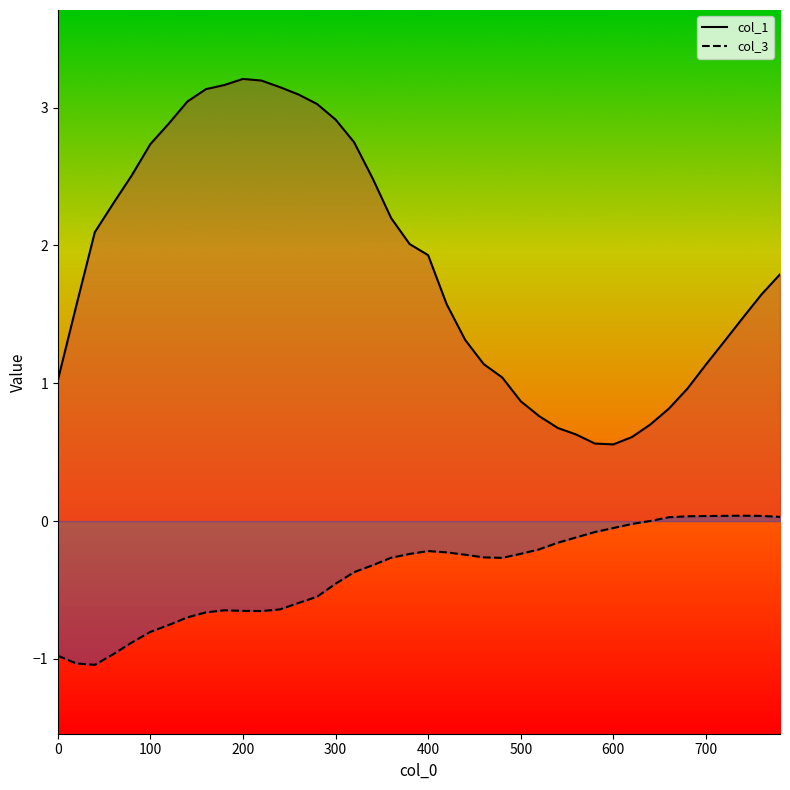

What is the maximum value shown in the chart?

3.2